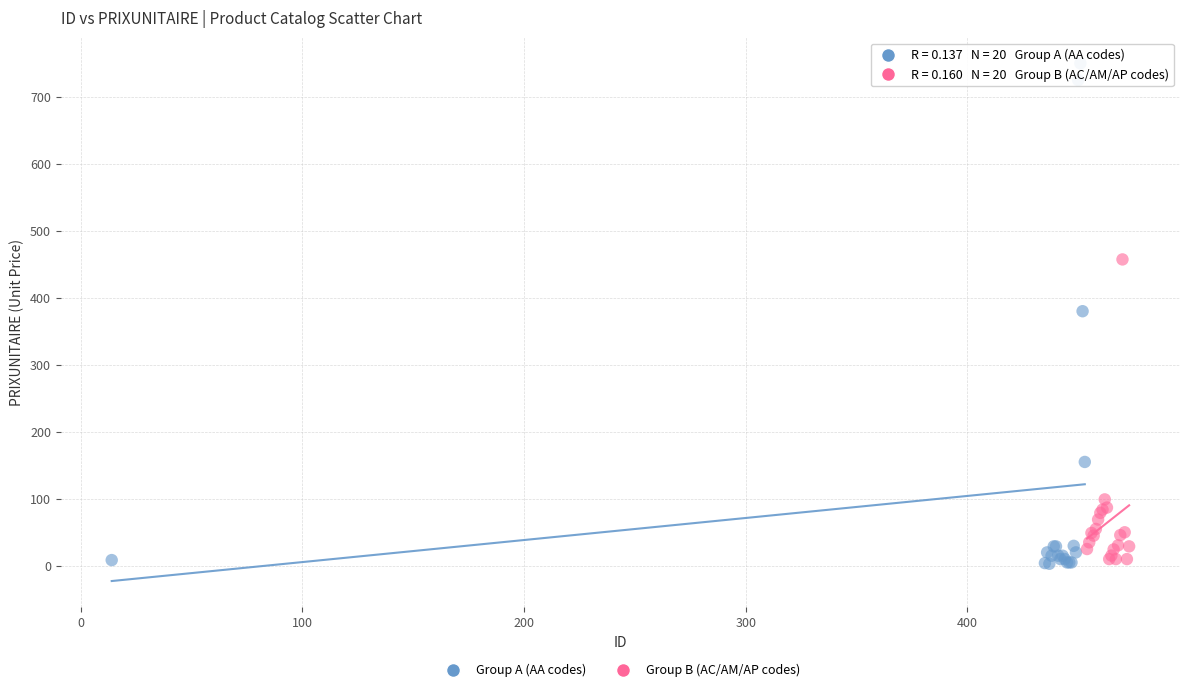

Which series has the largest Y range (max minus min)?

Group A (AA codes)